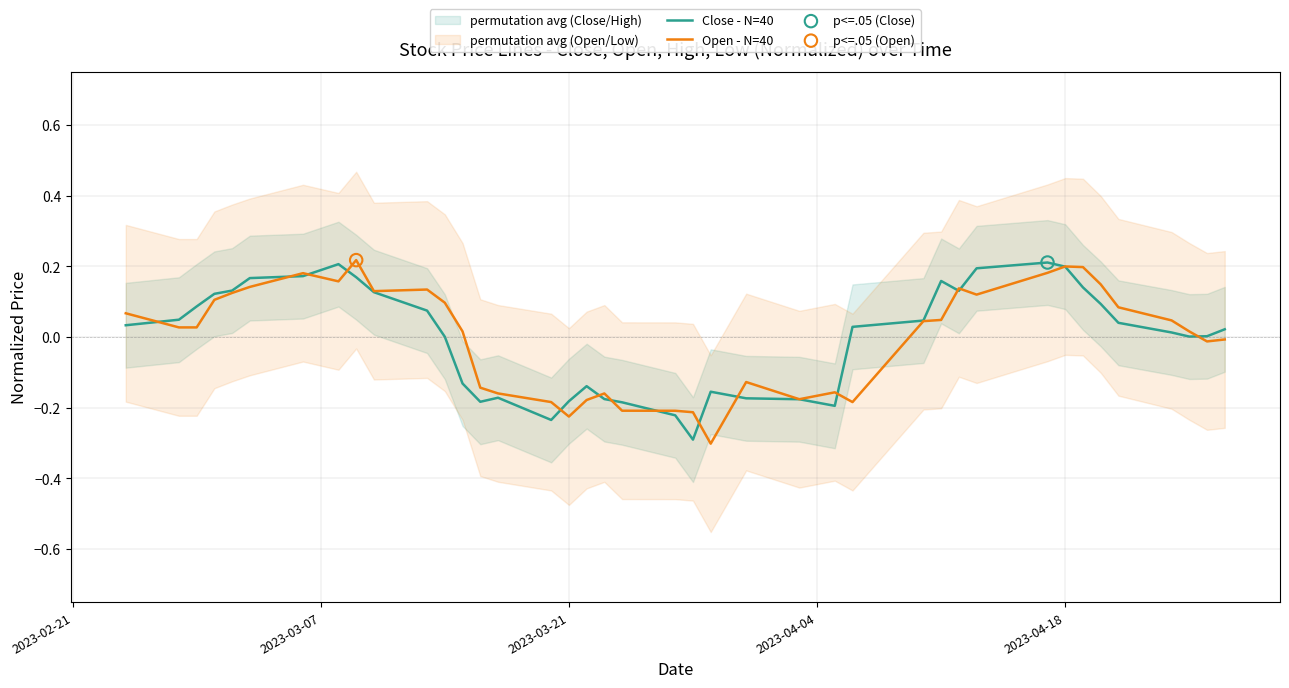

Which series contains the highest Y value?

Open - N=40